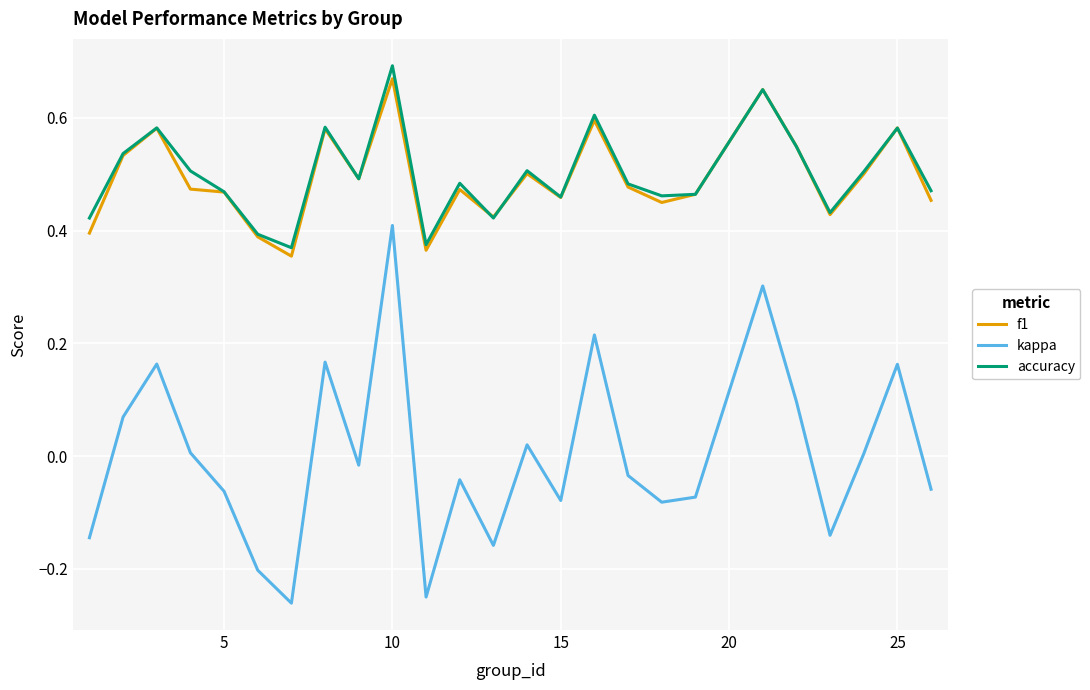

Which series has the widest spread of values?

kappa